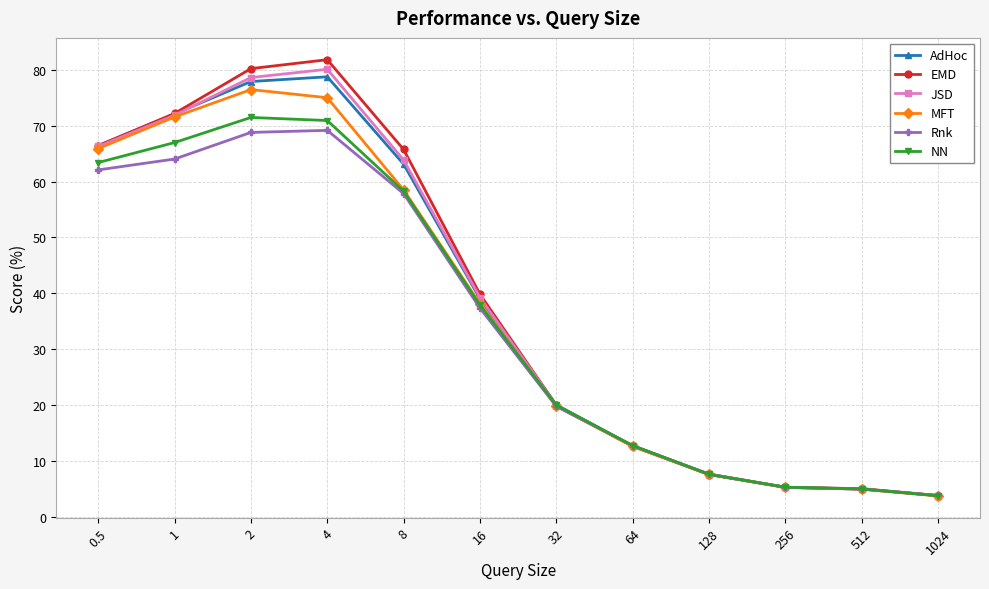

The MFT series shows 93.5 at 1. True or false?

False